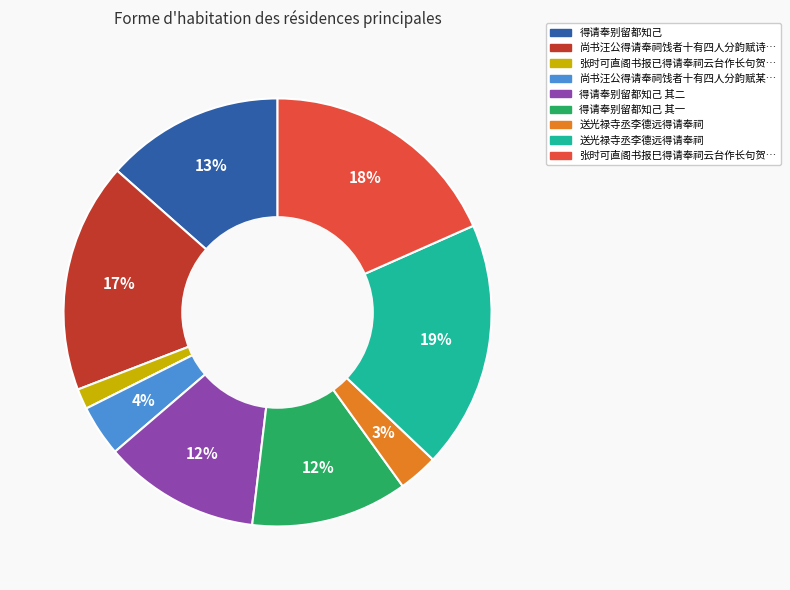

To the nearest percent, what is the average slice percentage?

11%